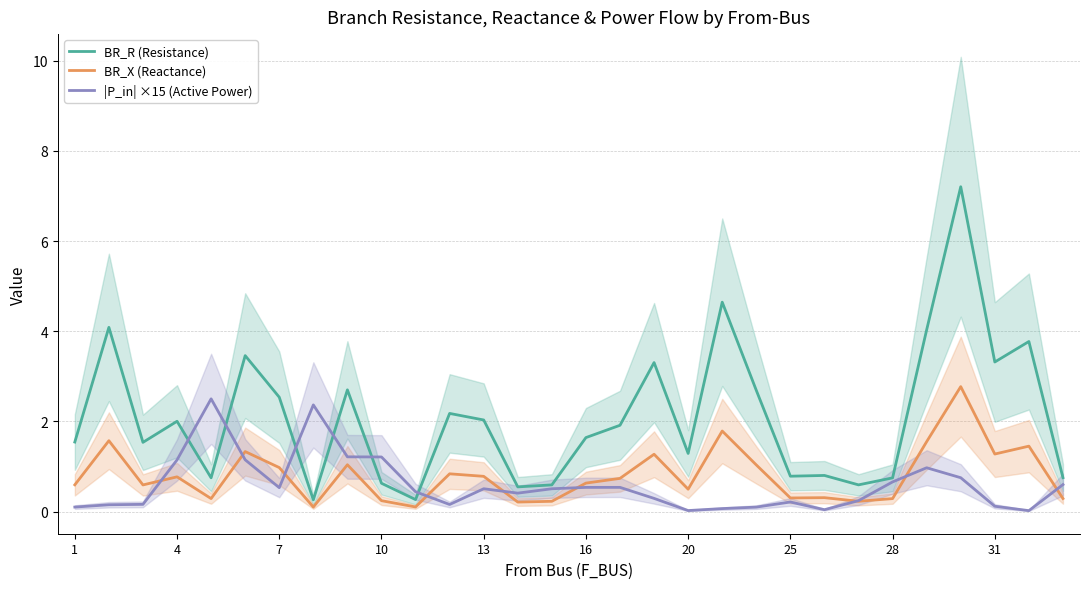

The BR_R (Resistance) series shows 0.6 at 10. True or false?

True